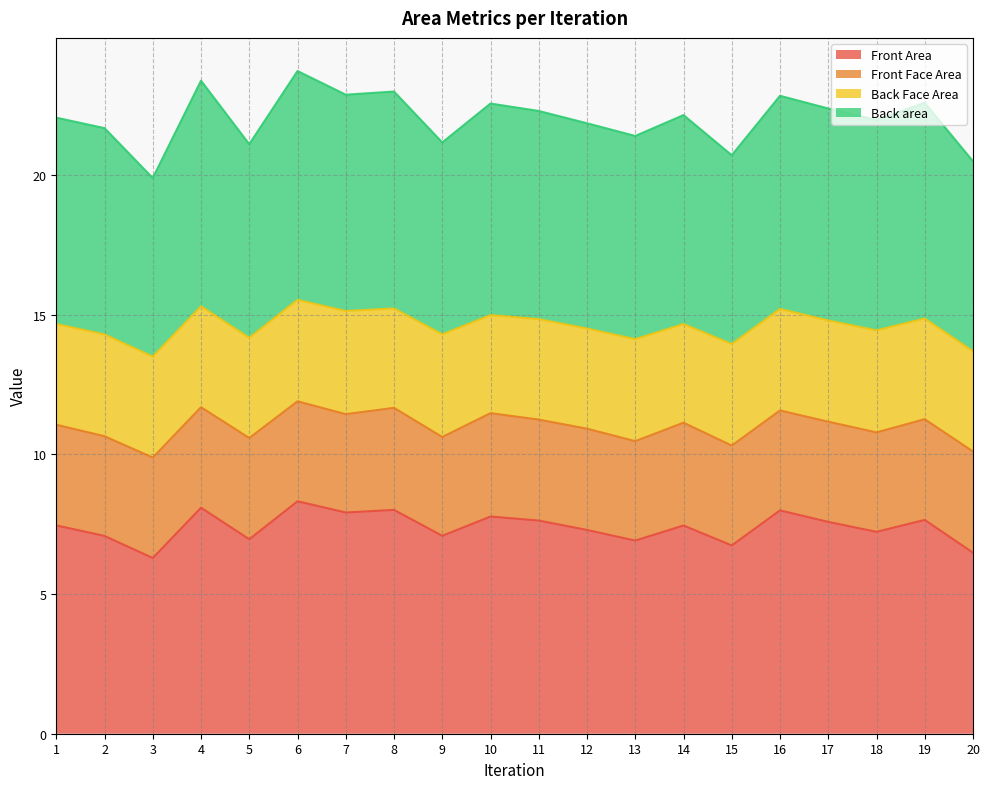

What is the average value of the Front Area series?

7.4